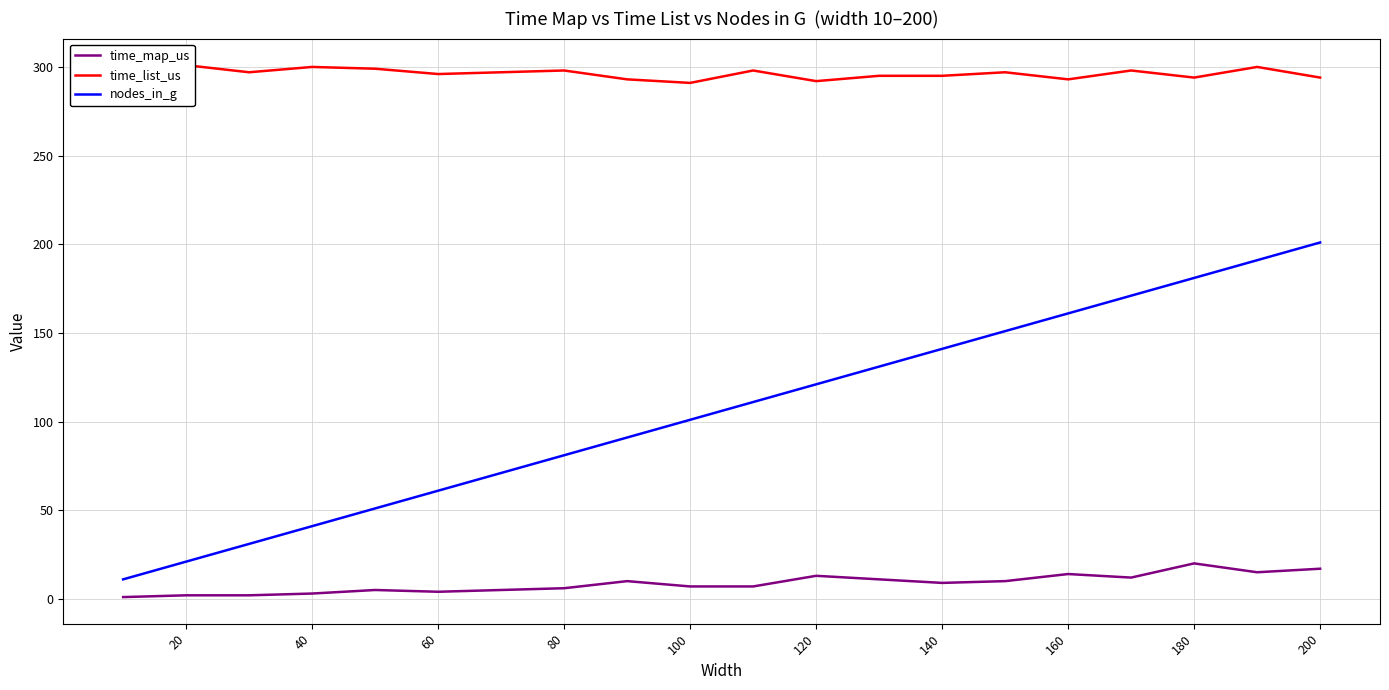

Count the number of categories in the chart.

20